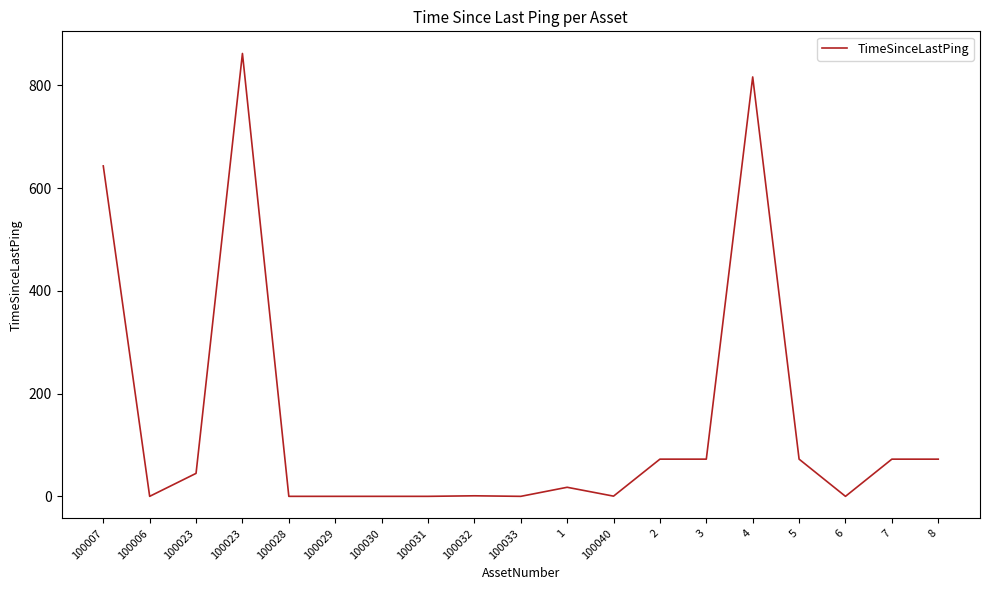

What is the difference between the second highest and second lowest values?

816.4